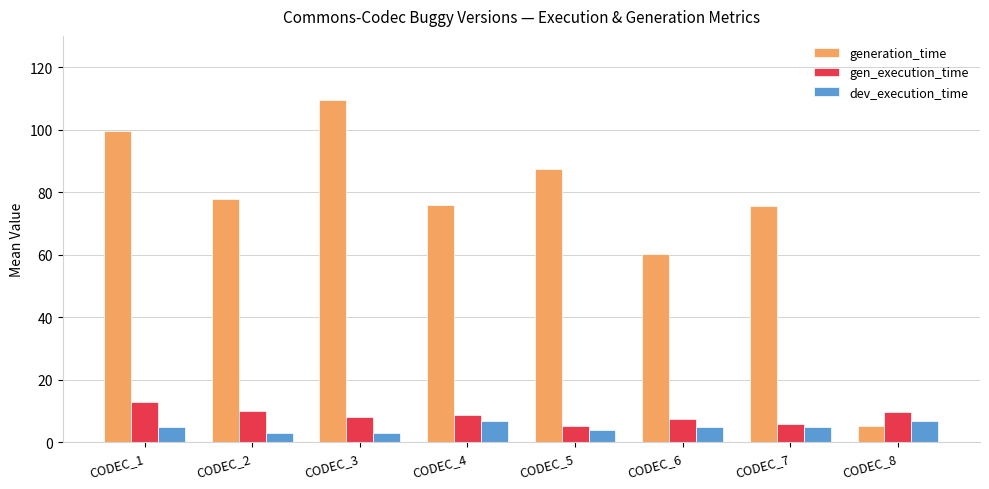

True or false: generation_time has a value of 76.0 at CODEC_4.

True